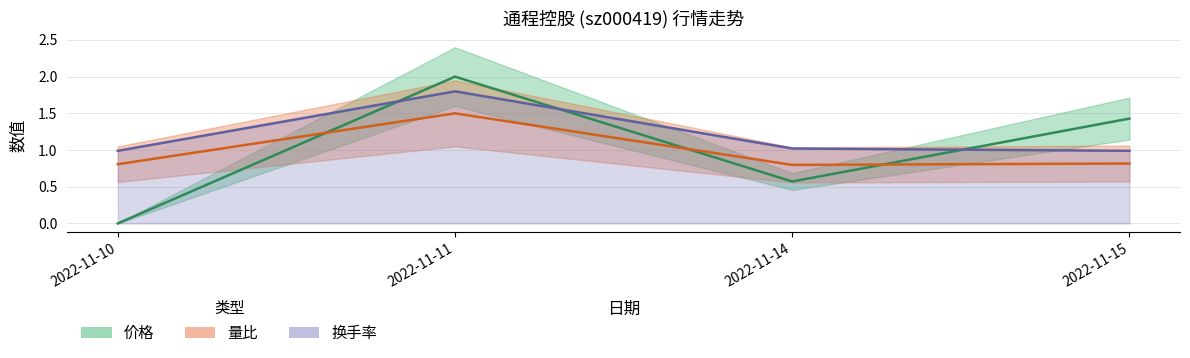

At which category does 价格 reach its first local valley?

2022-11-14